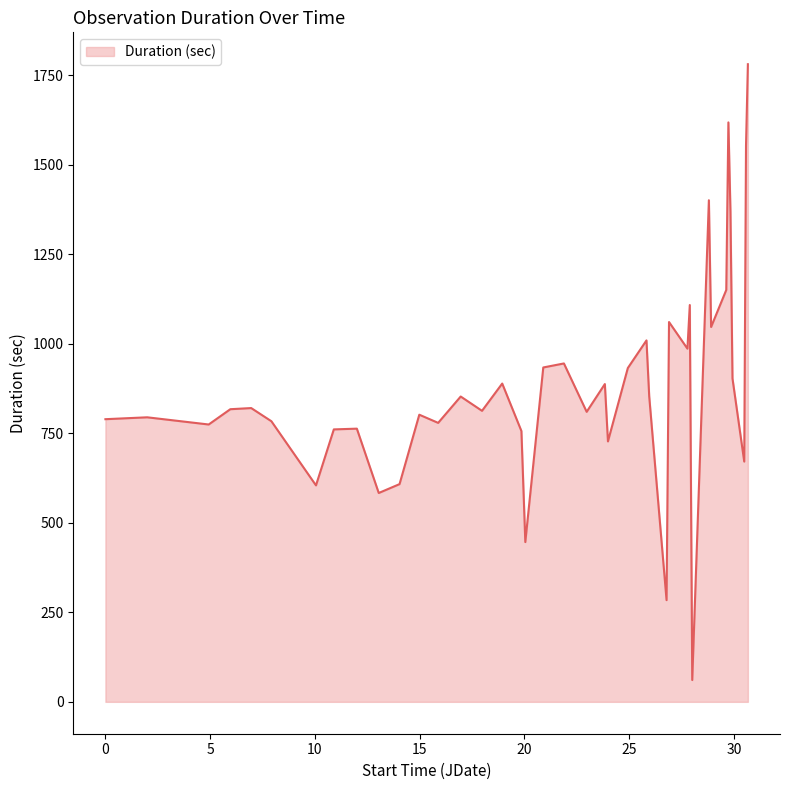

What is the minimum value shown in the chart?

60.9